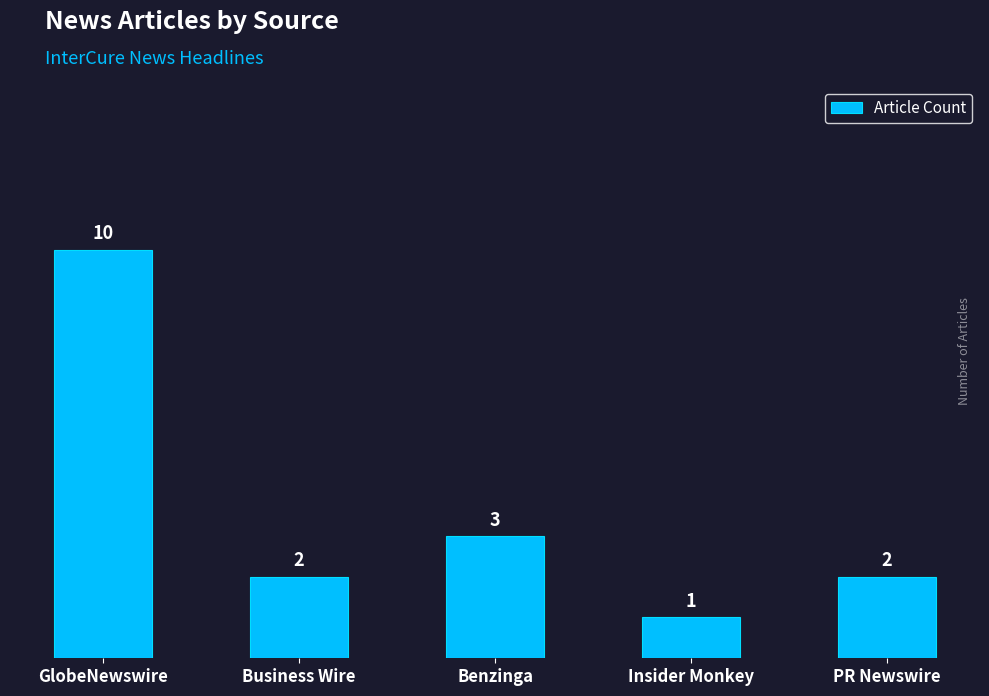

What is the change in value from GlobeNewswire to Business Wire?

-8